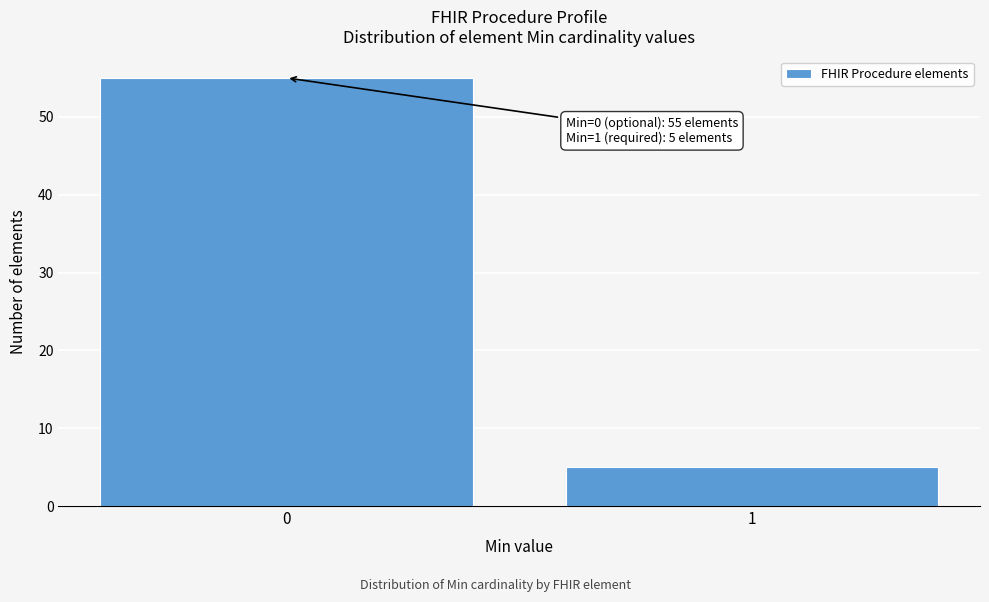

Reading left to right, transcribe all the data shown in this chart.

0=55	1=5